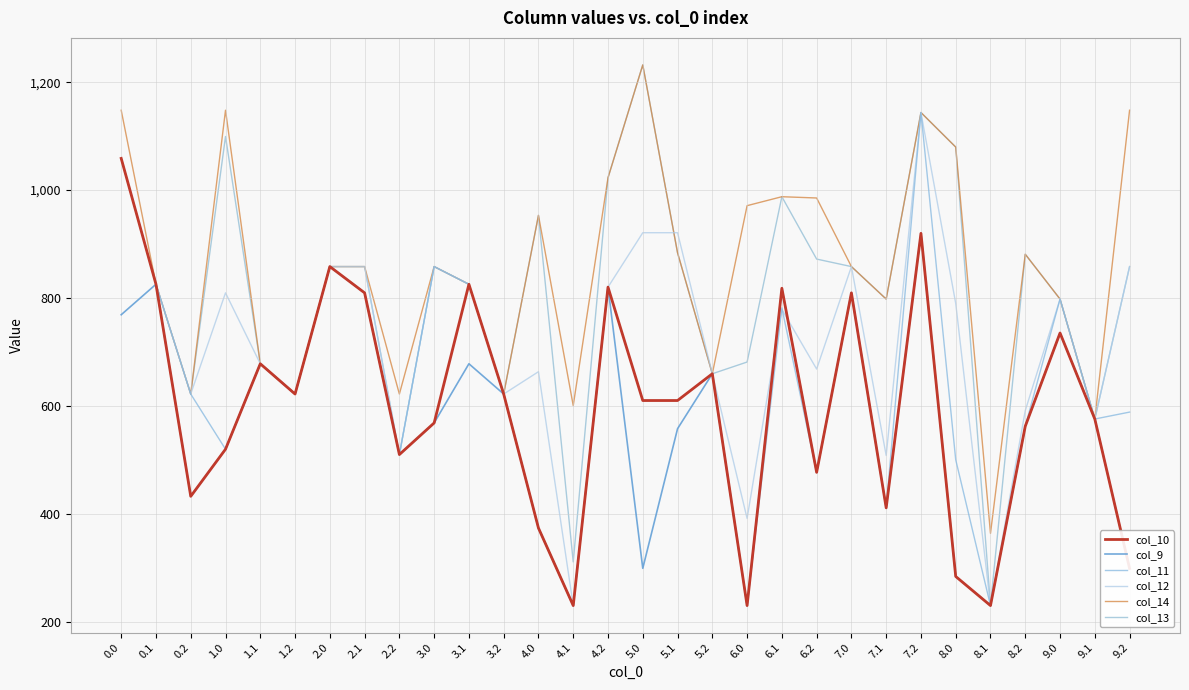

Is this an area chart (filled region under the line)?

No